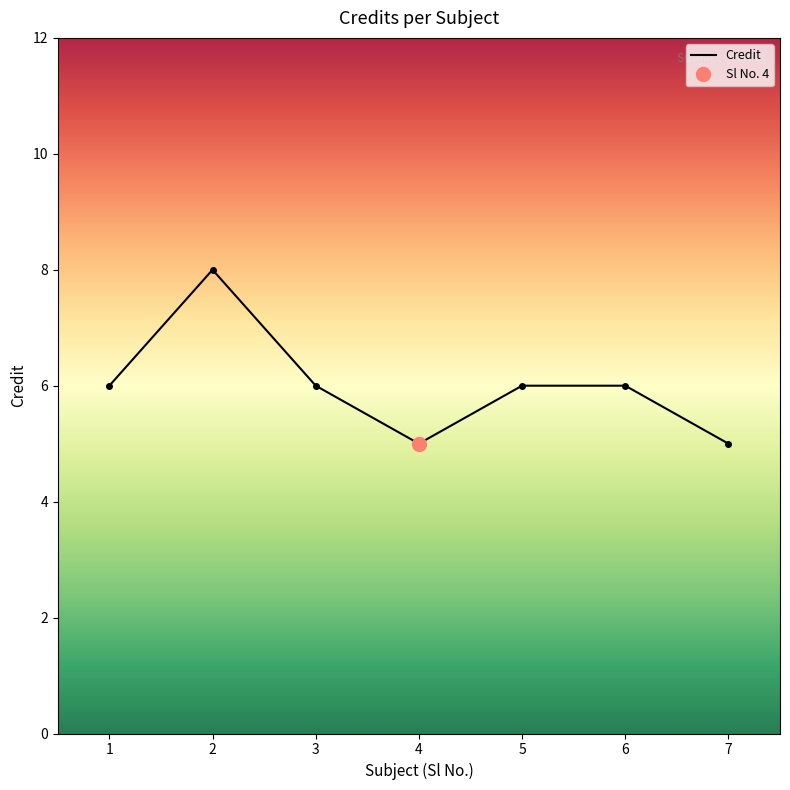

How many lines are shown in the chart?

1